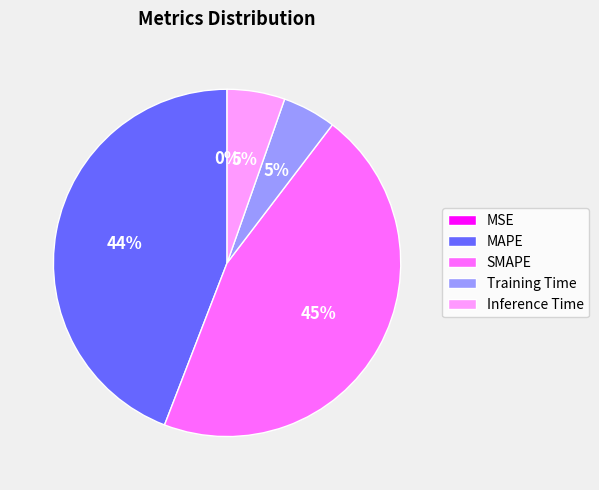

Which slice is the largest?

SMAPE